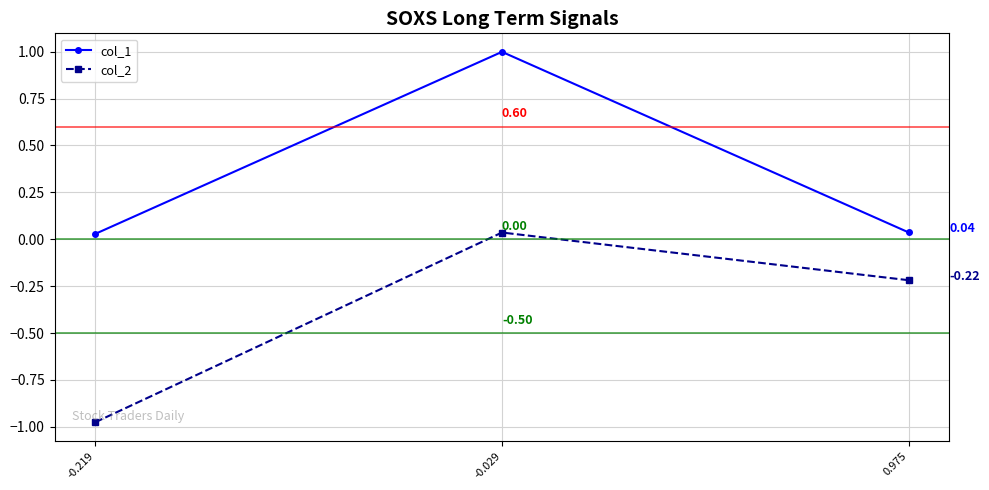

At how many categories does at least one series exceed 0?

3